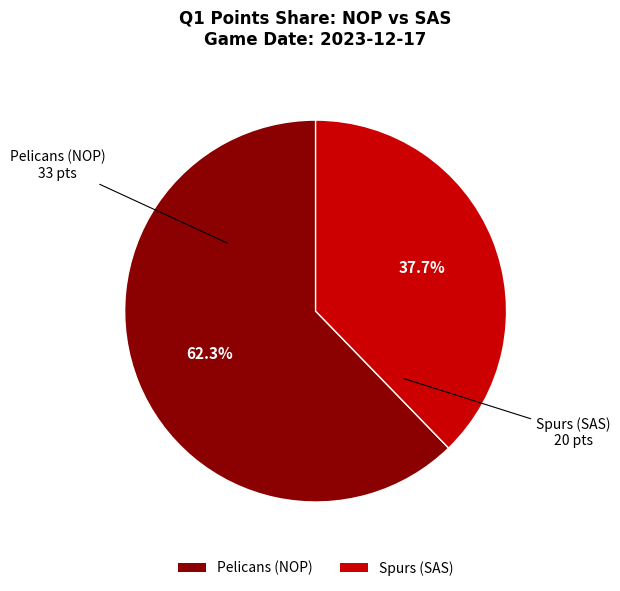

The Pelicans (NOP) slice represents 55% of the pie. True or false?

False